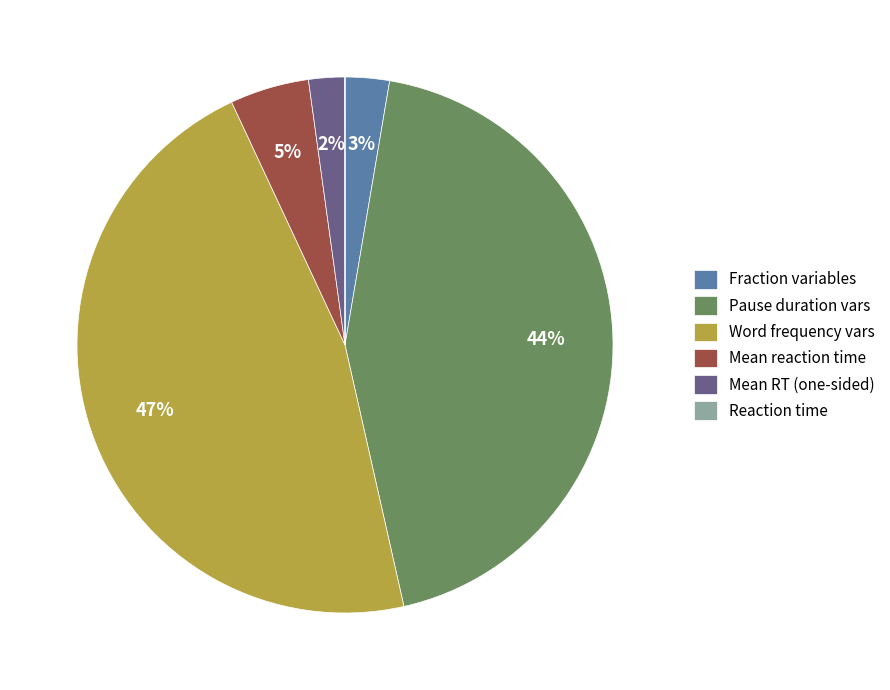

What is the largest slice in the pie chart?

Word frequency vars